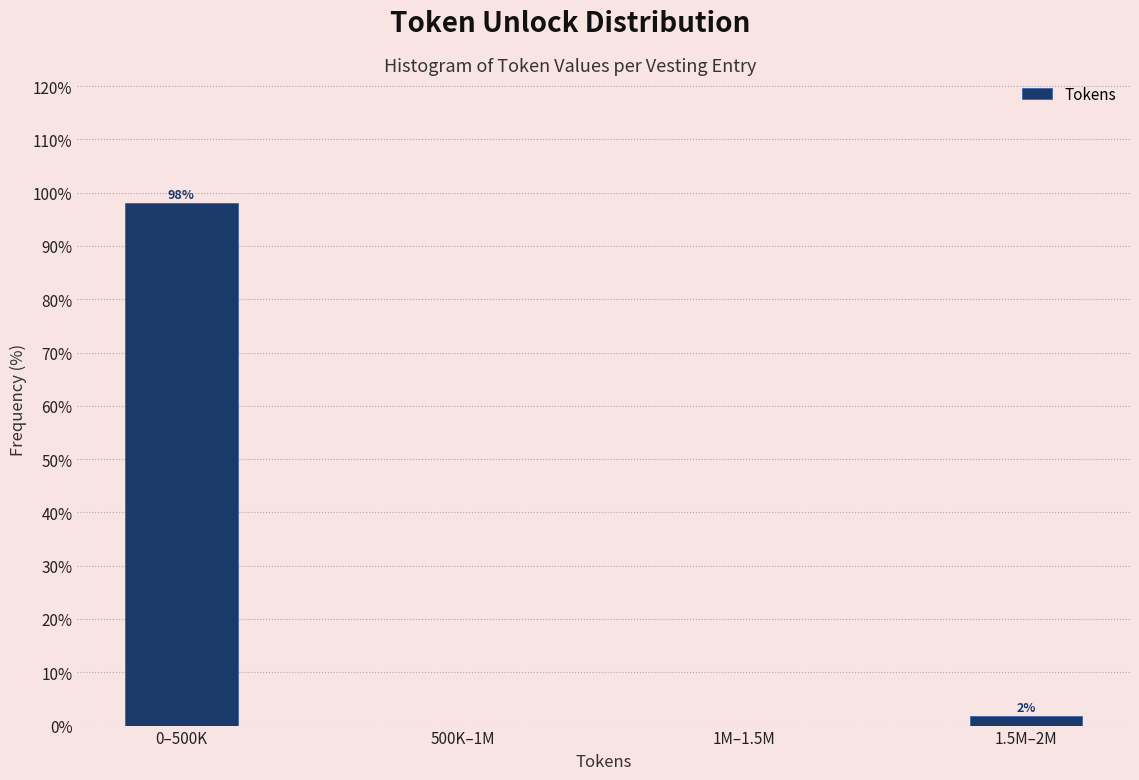

What is the approximate value at 0–500K?

98.1